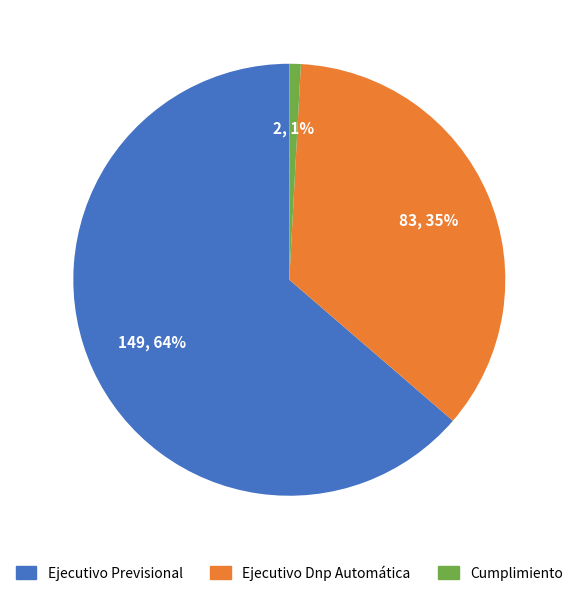

What is the smallest slice in the pie chart?

Cumplimiento